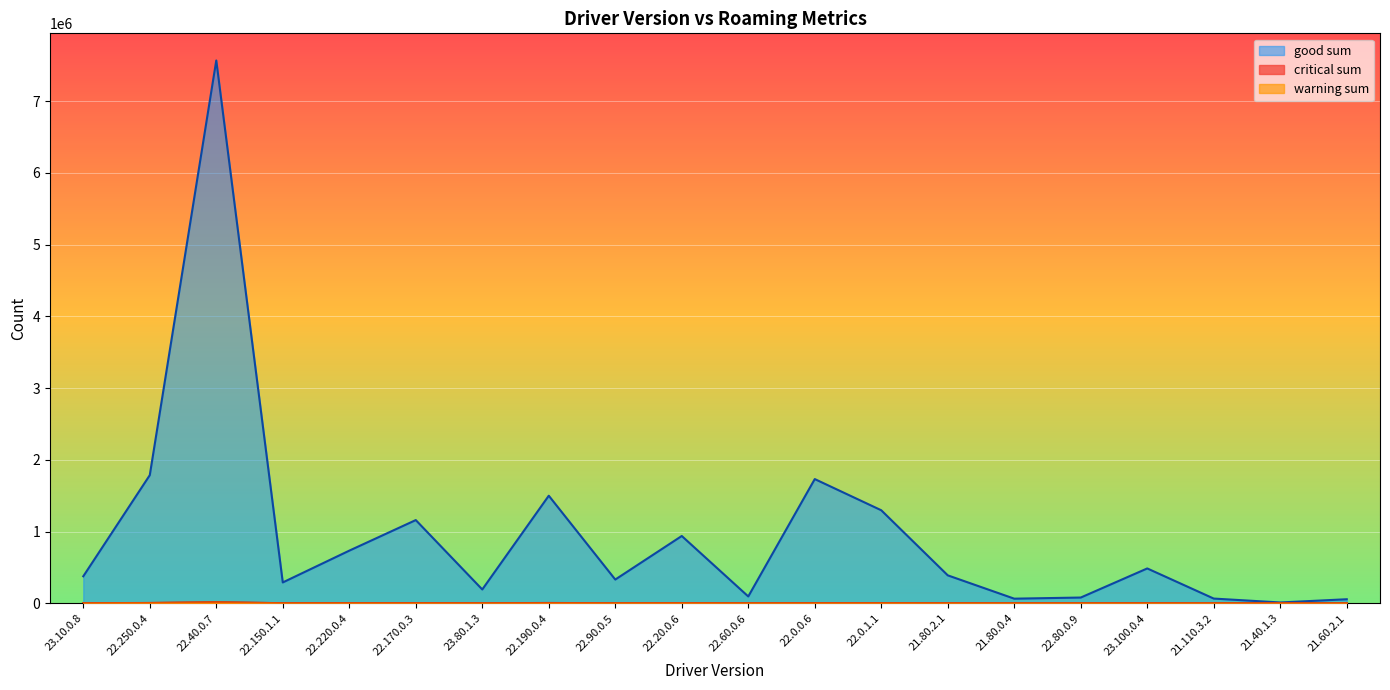

True or false: critical sum and good sum intersect in this chart.

False